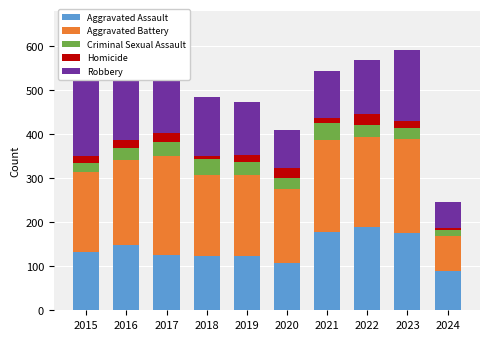

At which label does Homicide reach its peak?

2022